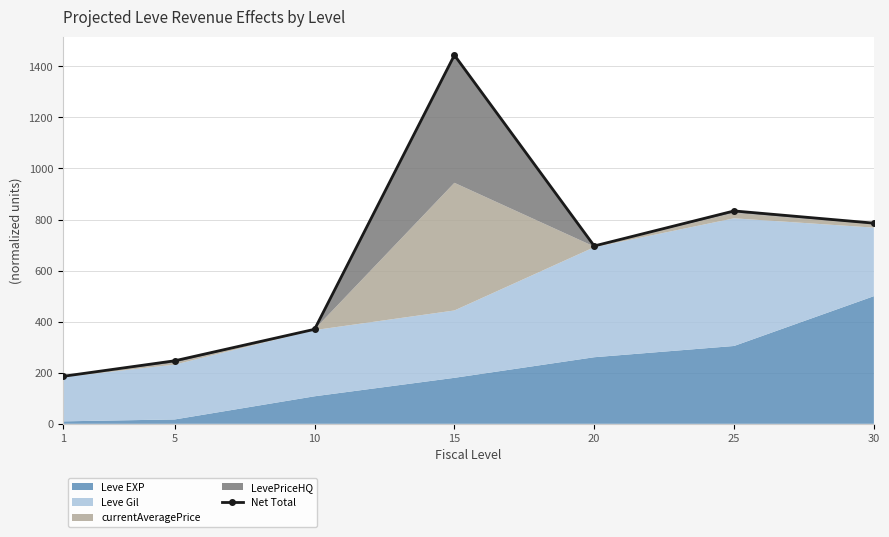

What is the value of the 6th point from the left?

833.8